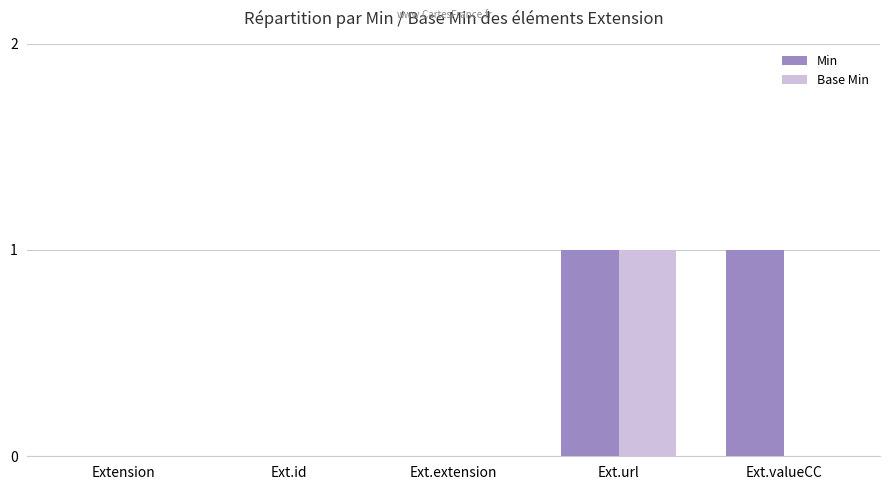

Reading right to left, transcribe all the data shown in this chart.

Min: 1	1	0	0	0
Base Min: 0	1	0	0	0